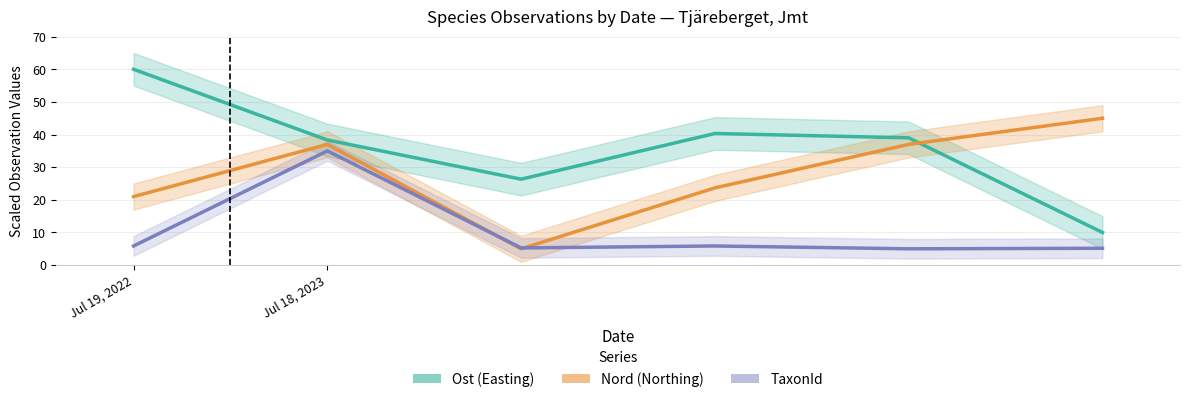

What are all the series names shown in the legend?

Ost (Easting), Nord (Northing), TaxonId